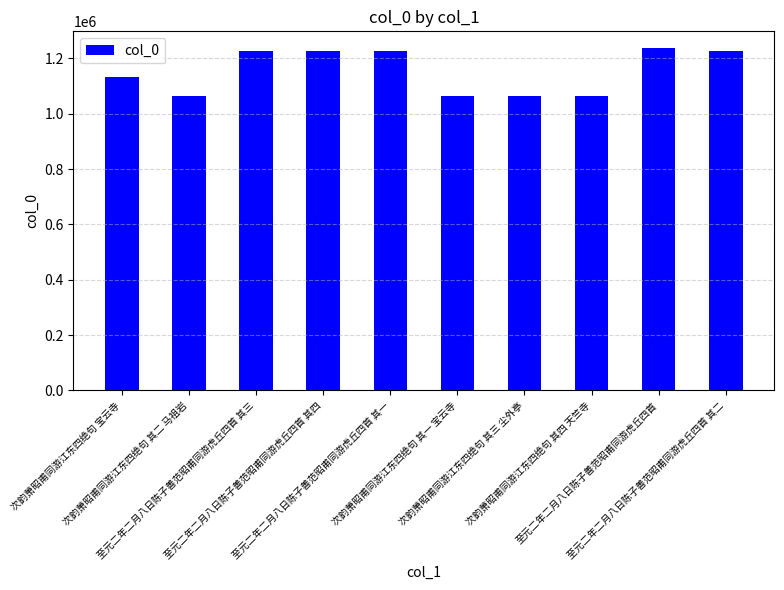

What is the approximate value at 次韵萧昭甫同游江东四绝句 宝云寺?

1131612